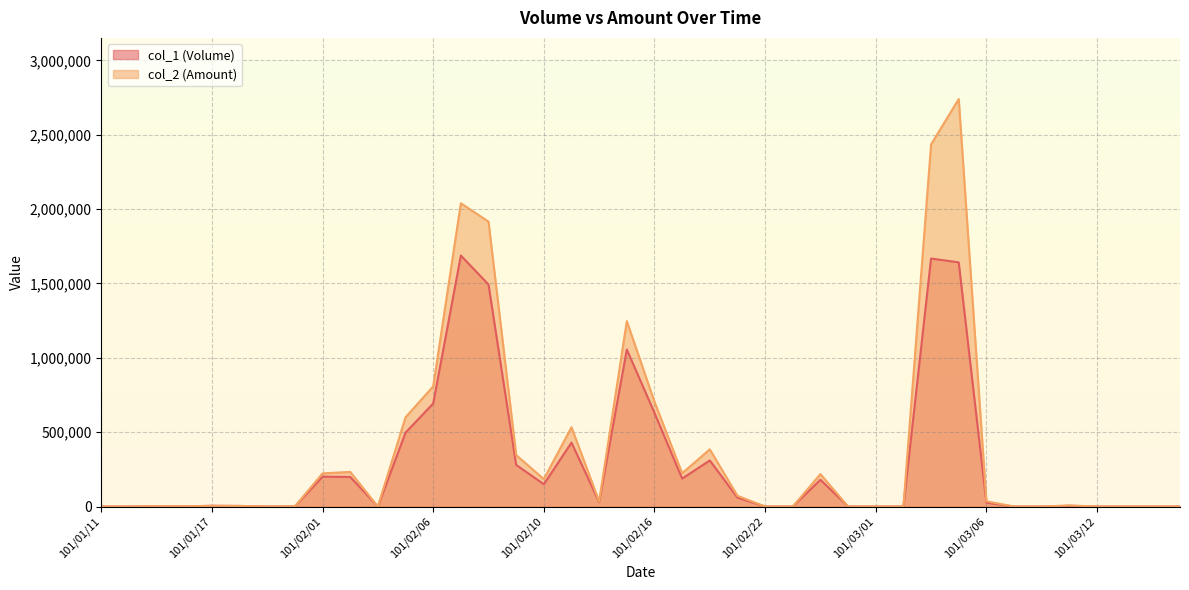

At which label does col_2 (Amount) reach its peak?

101/03/05